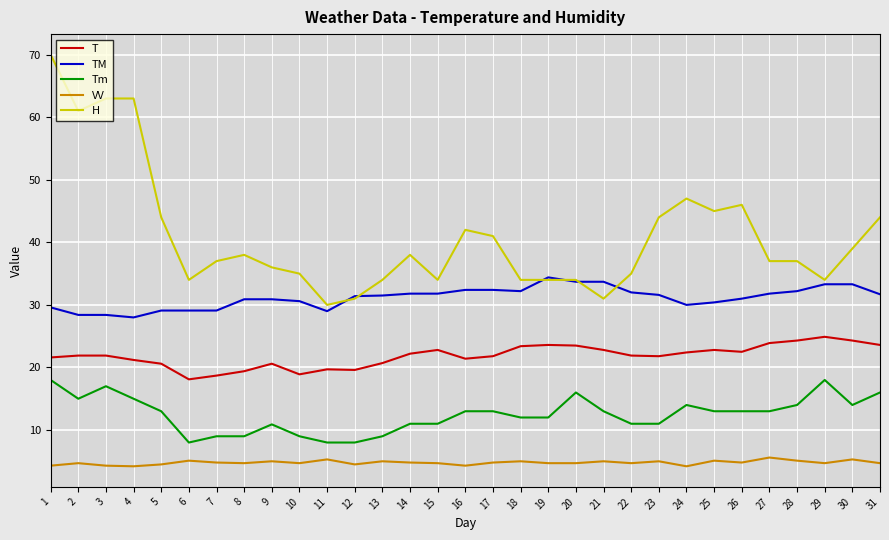

What is the maximum value shown in the chart?

70.0